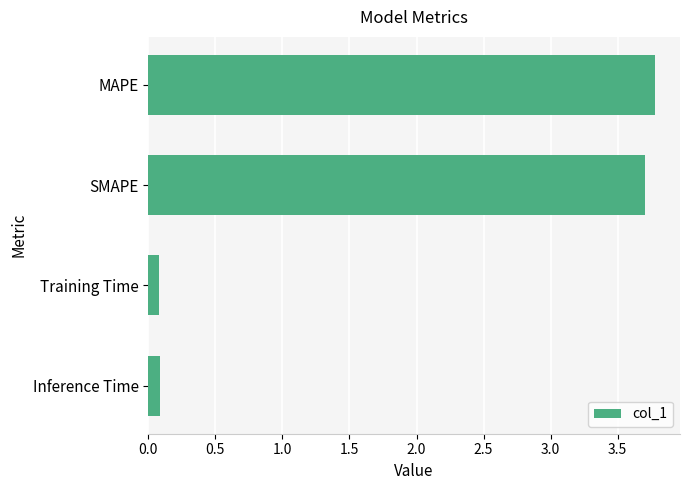

What is the greatest value displayed?

3.8